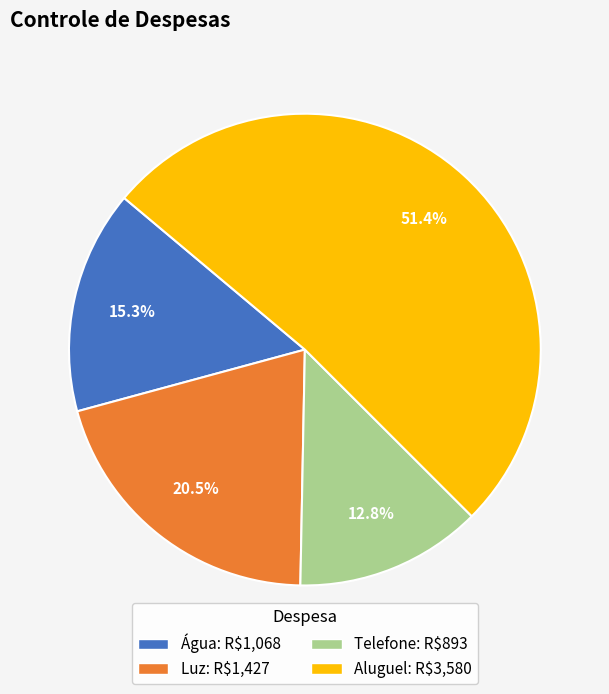

Which slice represents more than half of the pie?

Aluguel